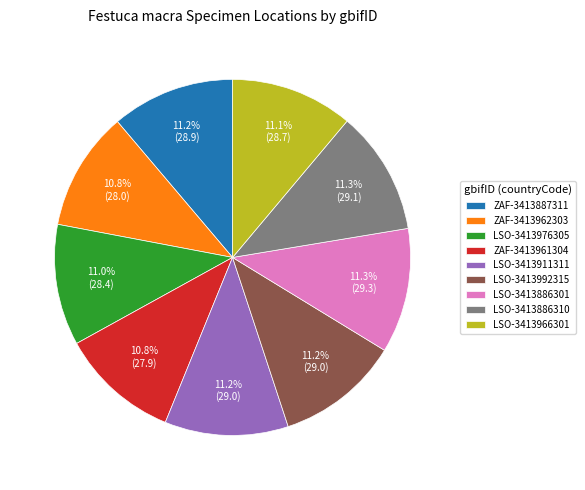

Is it true that ZAF-3413961304 is 11% of the pie?

True